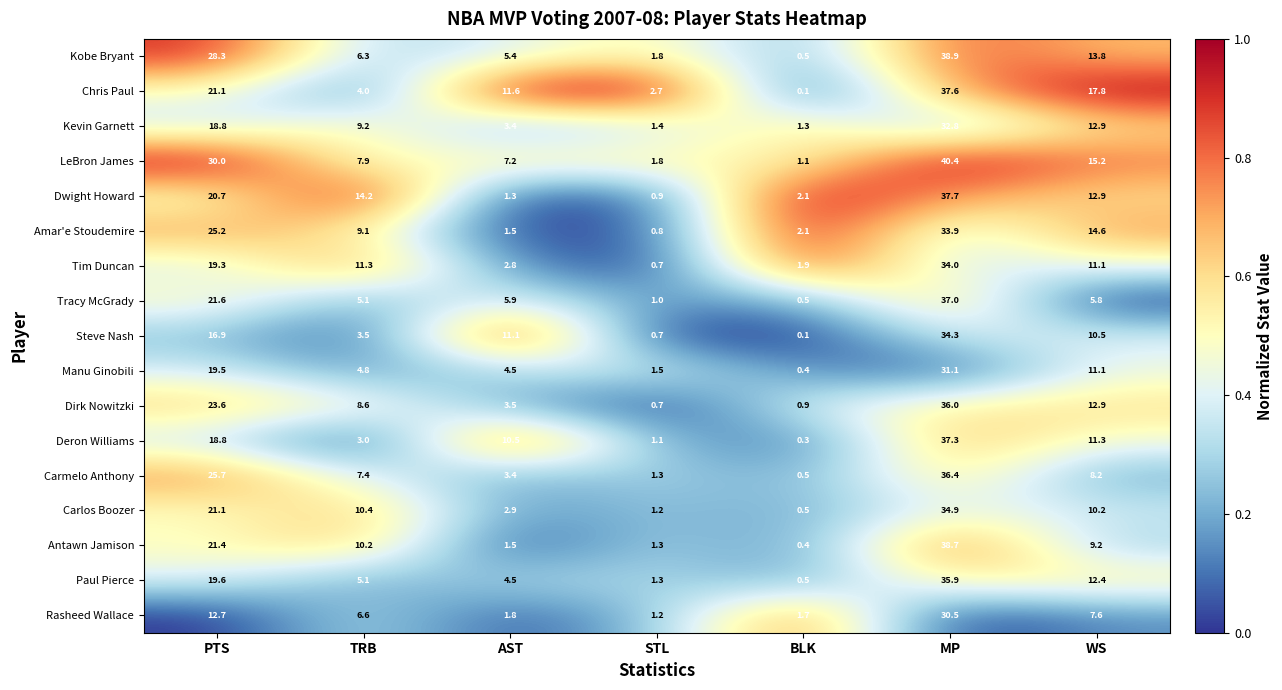

What is the spread (max minus min) of values at BLK?

2.0